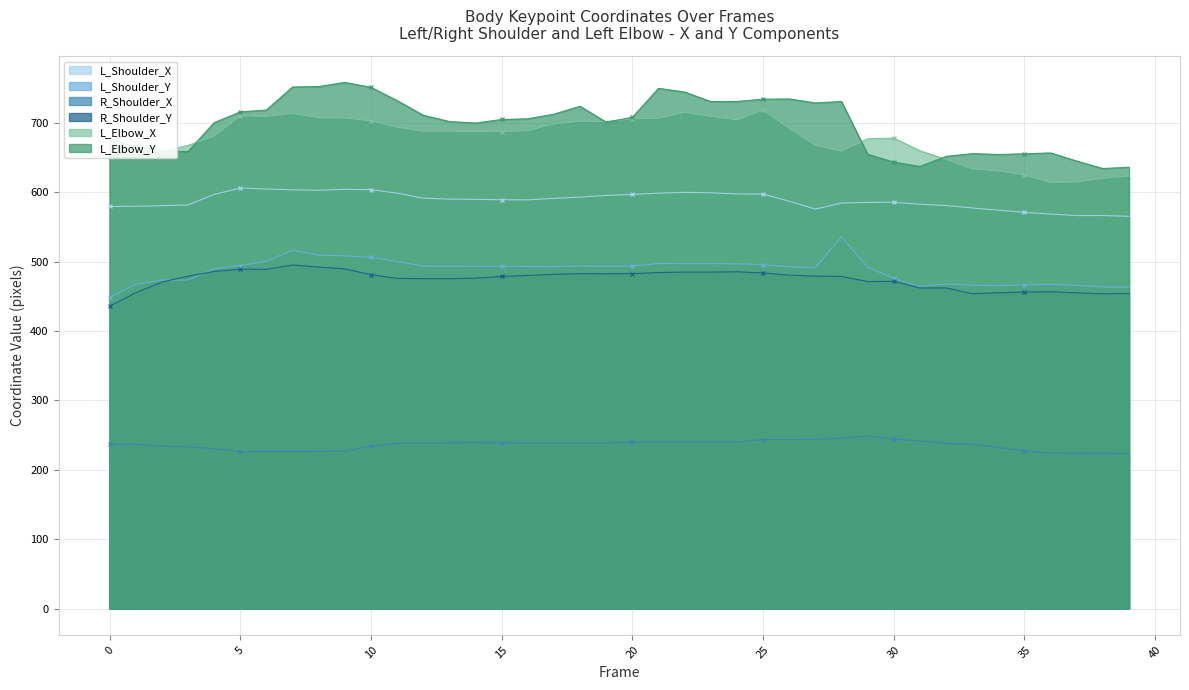

How many lines are shown in the chart?

6